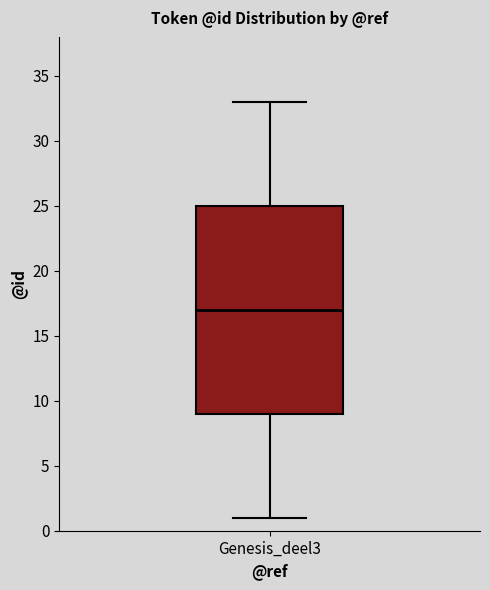

Read this box plot against the y-axis: the position of the median line, the range covered by the box, and the ends of both whiskers. The values are not printed on the chart, so give them approximately, as read against the axis.

median 17, box 9 to 25, whiskers 1 to 33